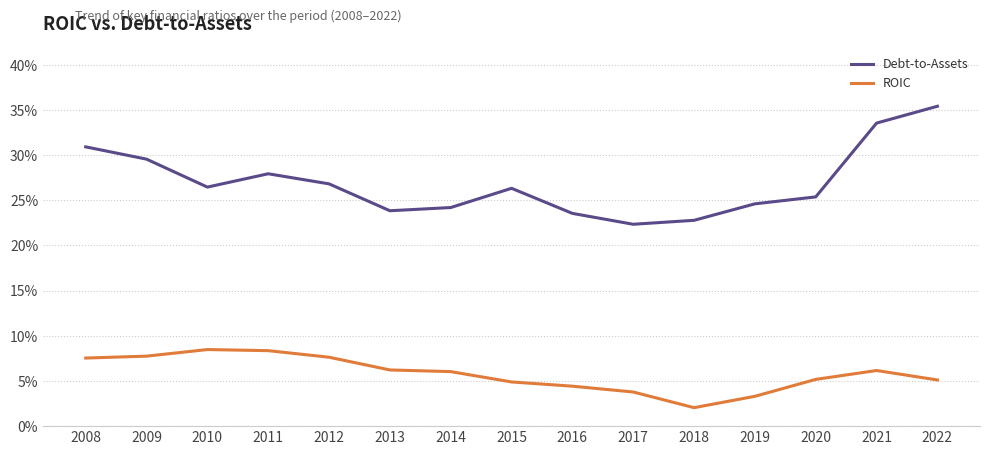

What are all the series names shown in the legend?

Debt-to-Assets, ROIC